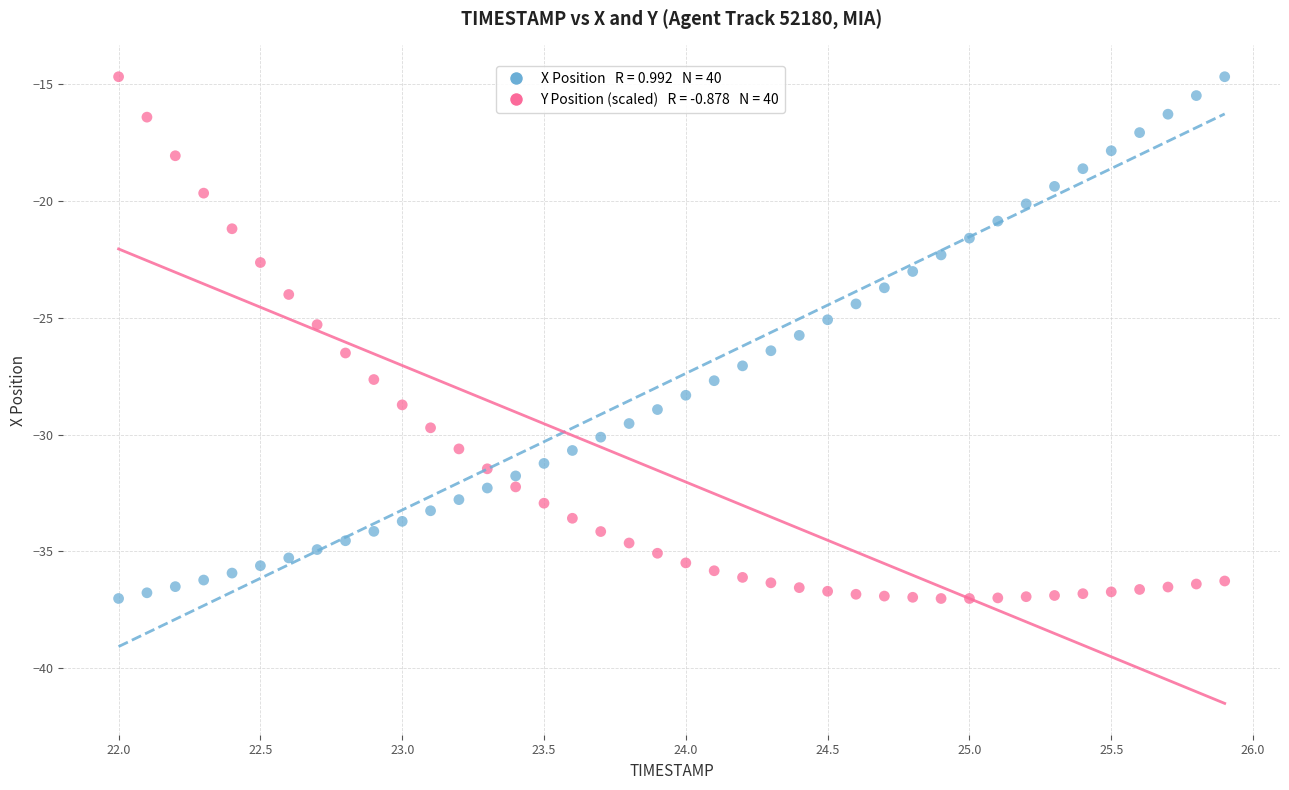

Across all data points, what is the range of X values (max minus min)?

3.9